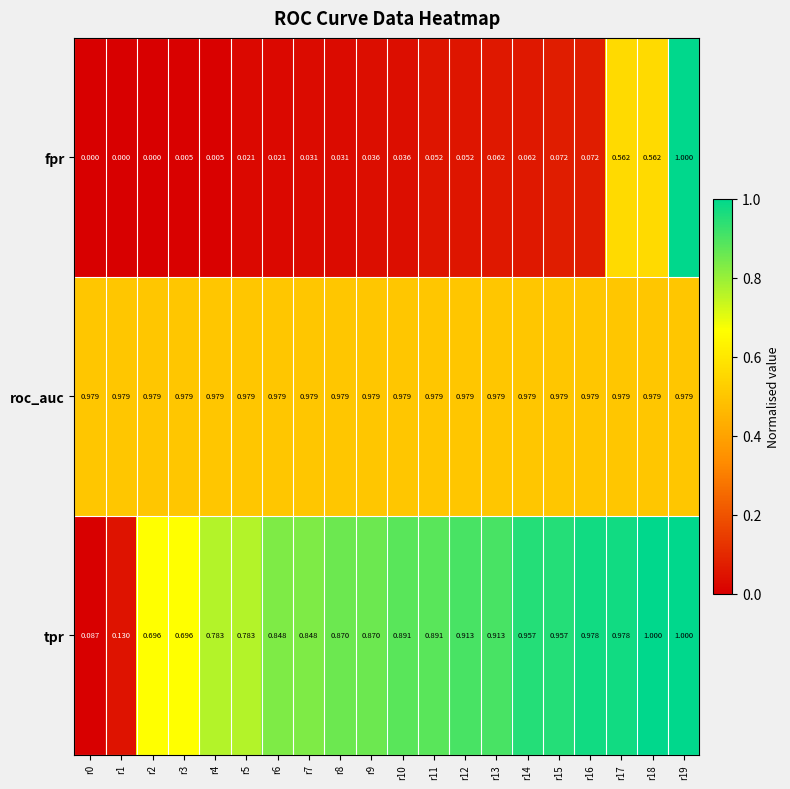

At which category is the sum across all series the highest?

r19